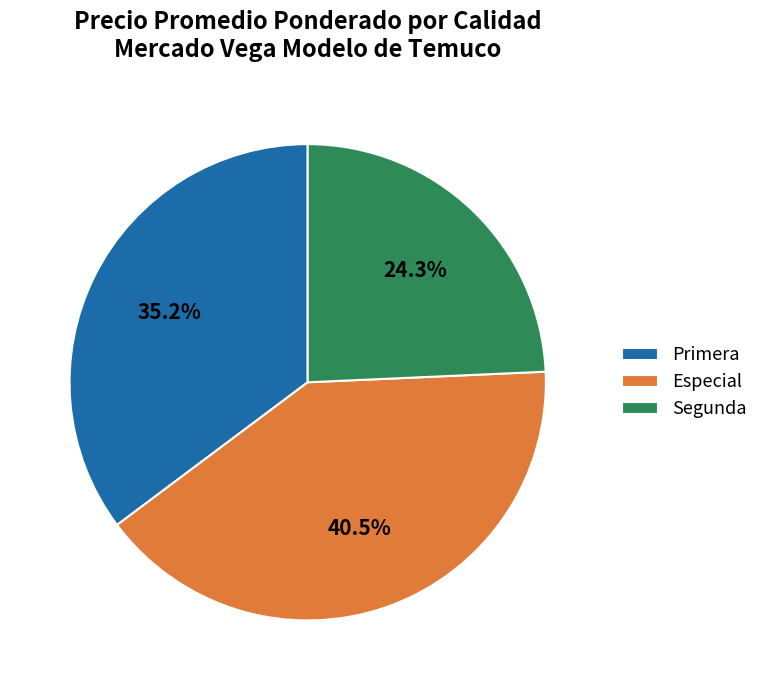

How many slices are in this pie chart?

3